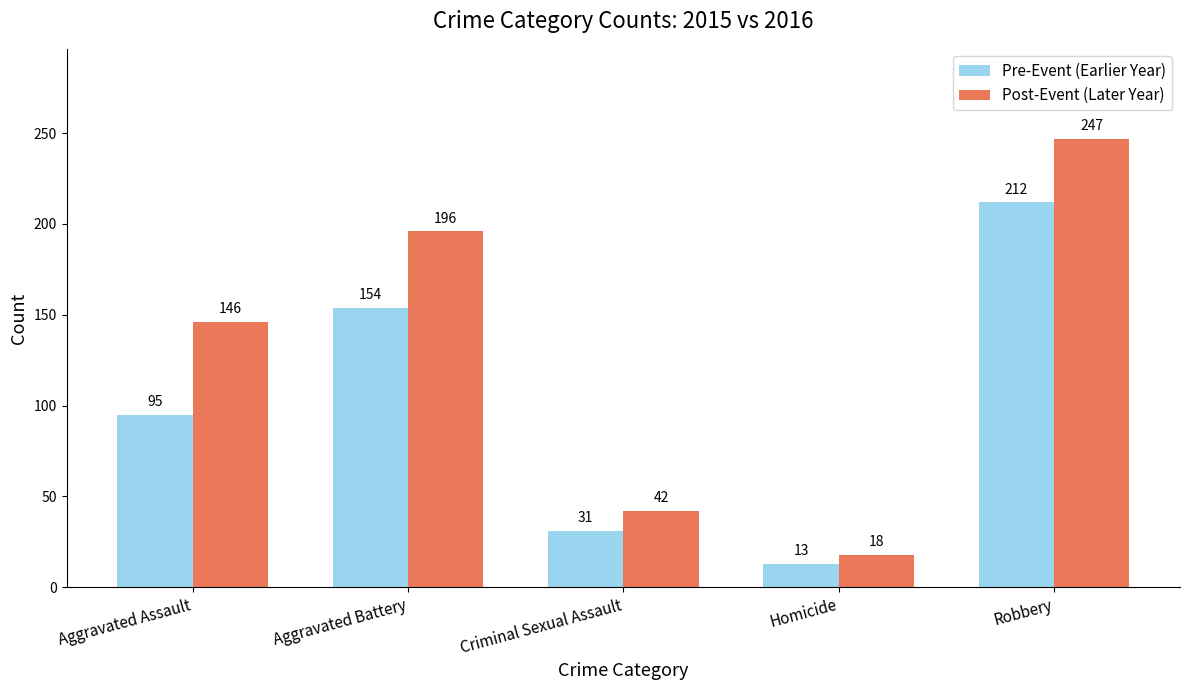

List the labels in order of Pre-Event (Earlier Year) value, smallest first.

Homicide, Criminal Sexual Assault, Aggravated Assault, Aggravated Battery, Robbery